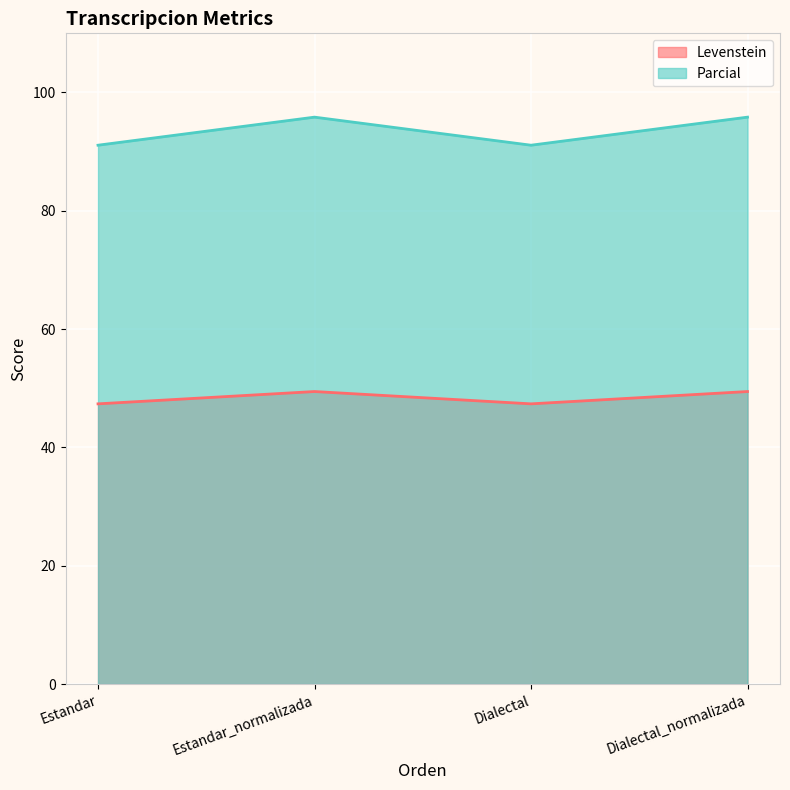

How many values in the Parcial series exceed 95?

2